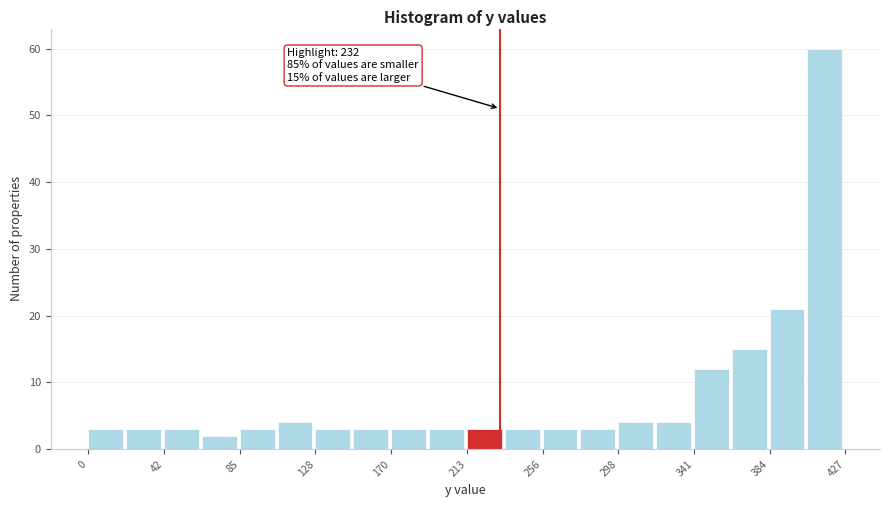

Which range on the x-axis has the tallest bar?

405 to 425